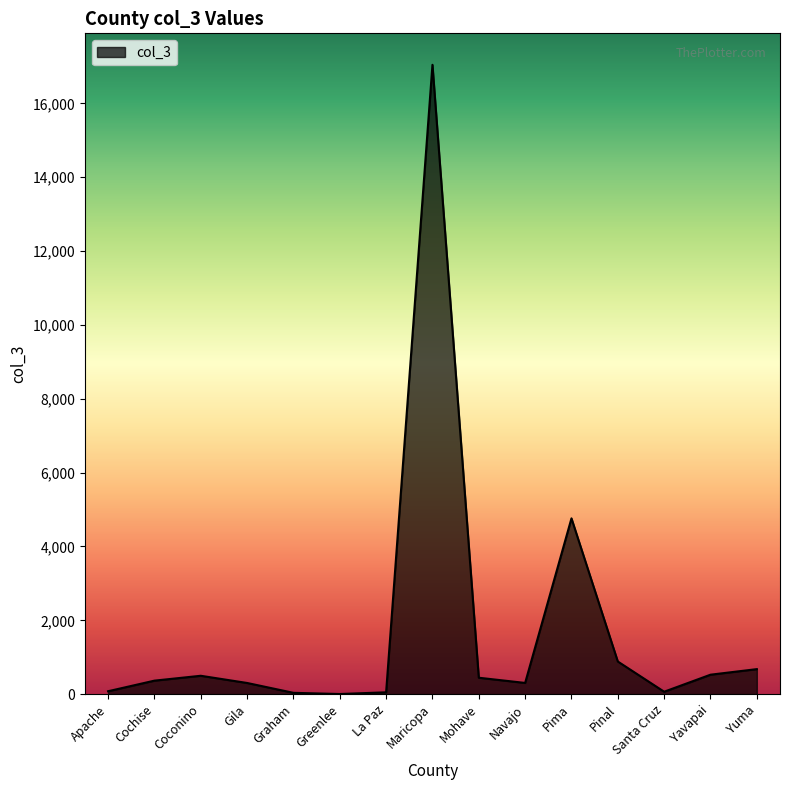

True or false: the data shows 498 at Coconino.

True